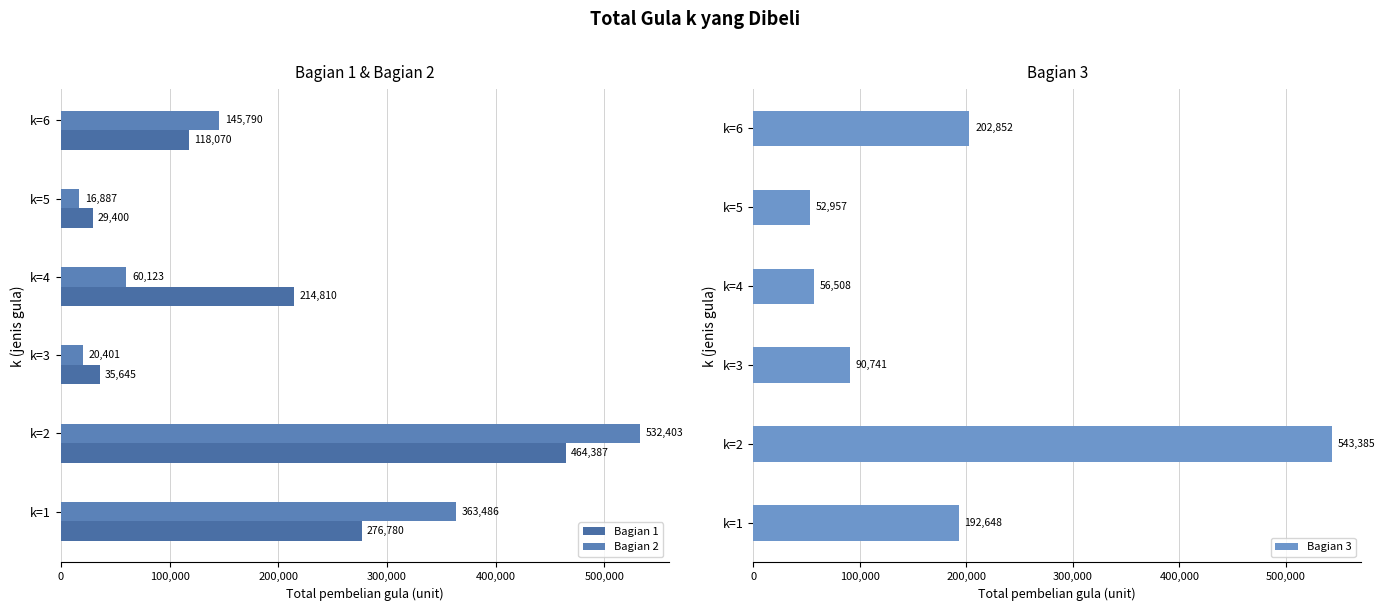

Where is Bagian 3 nearest to the value 298171?

k=6